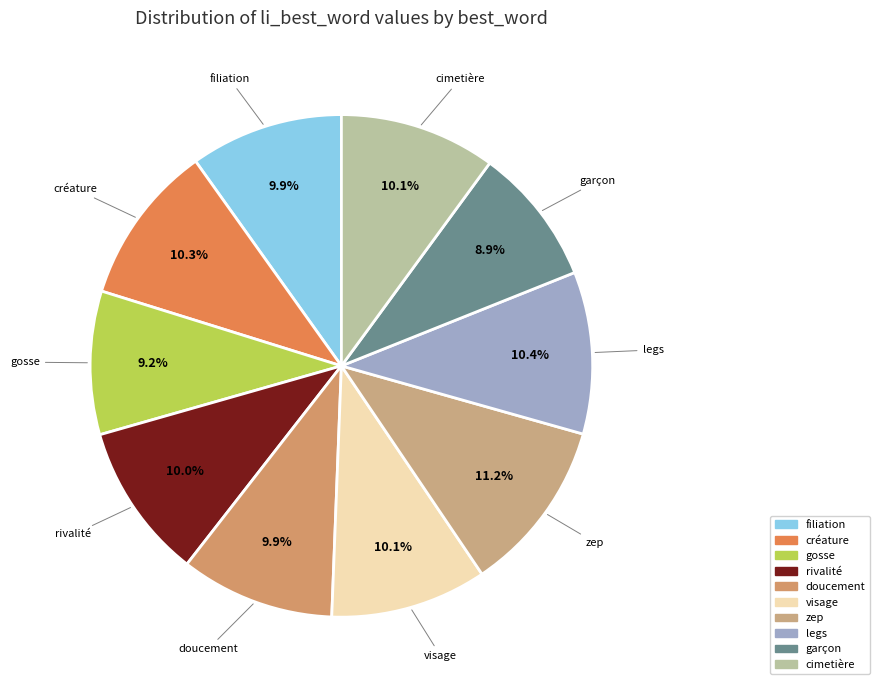

Which category has the biggest portion of the pie?

zep